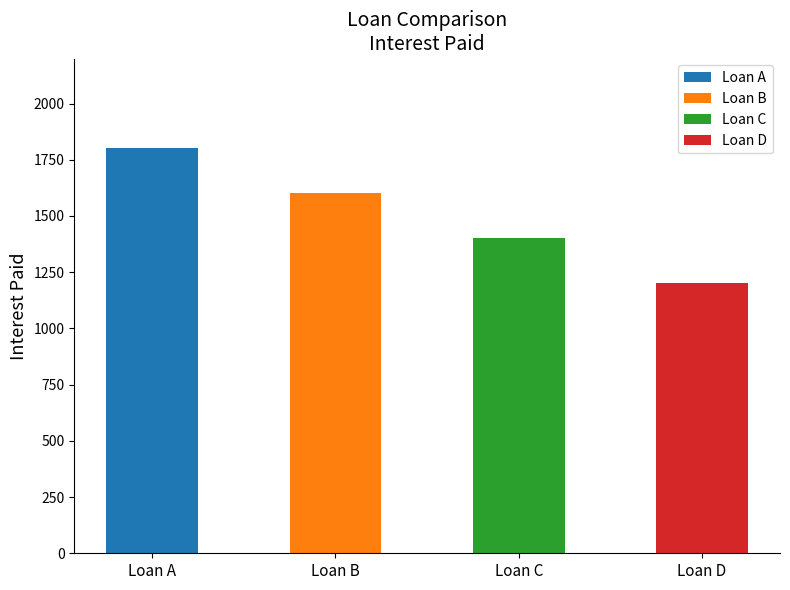

How many bars are there in total?

4